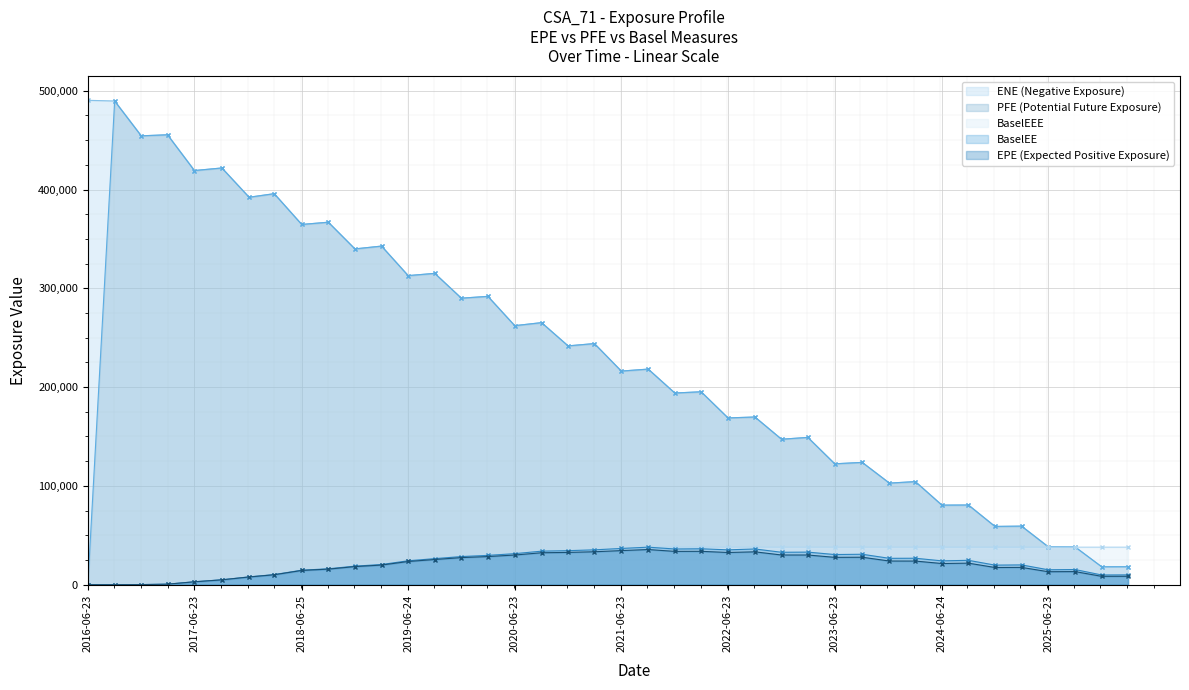

The PFE series shows 102817.0 at 7.51089. True or false?

True